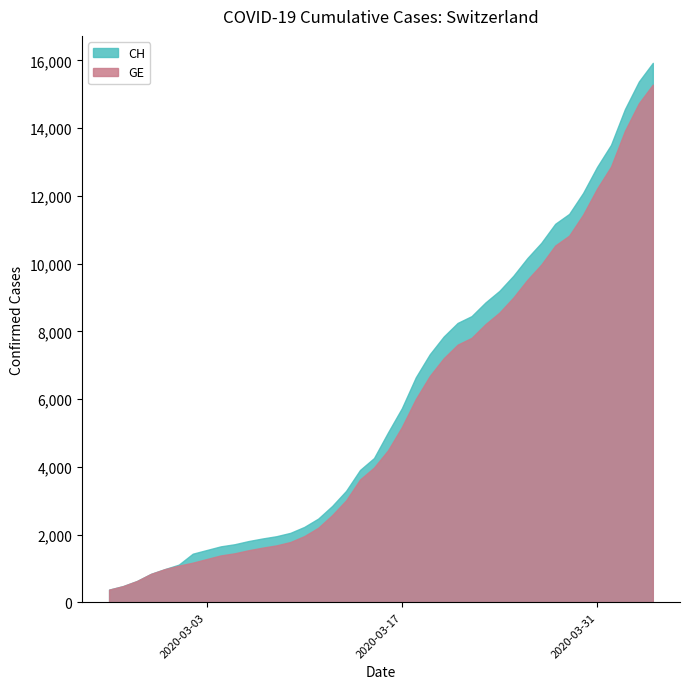

Which has a higher value, 2020-03-30 or 2020-02-25?

2020-03-30